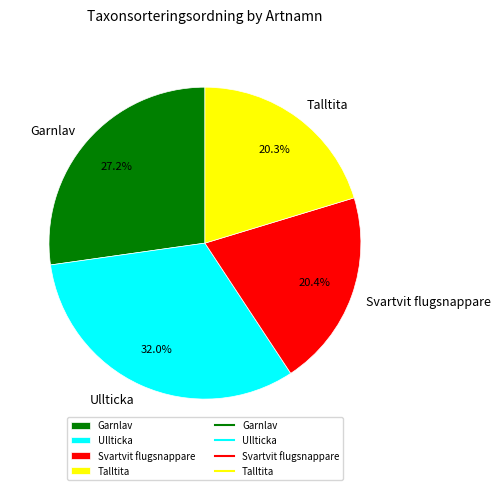

Between Svartvit flugsnappare and Ullticka, which is larger?

Ullticka